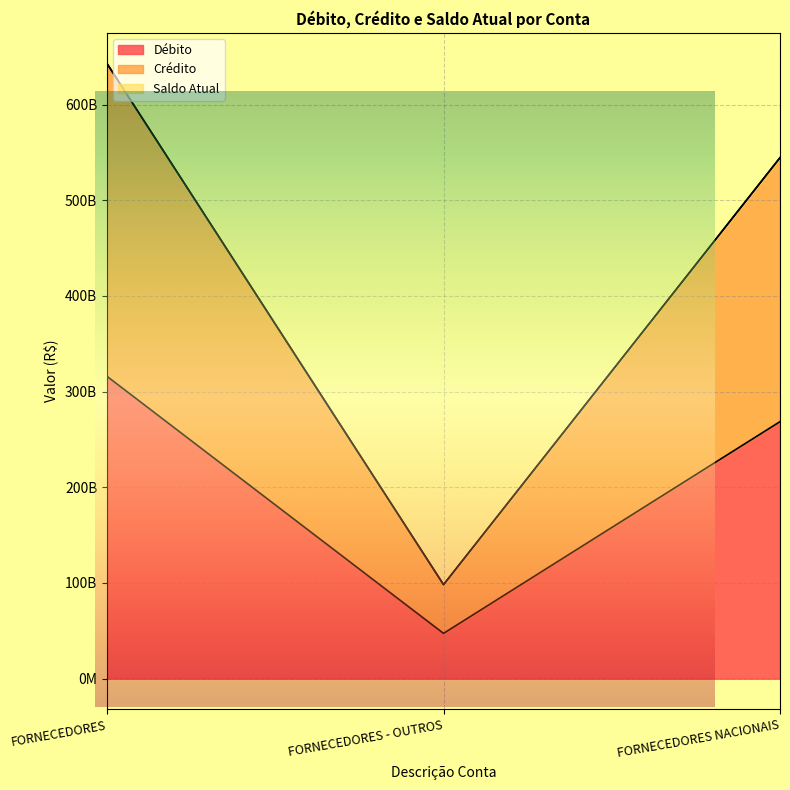

How many lines are shown in the chart?

2